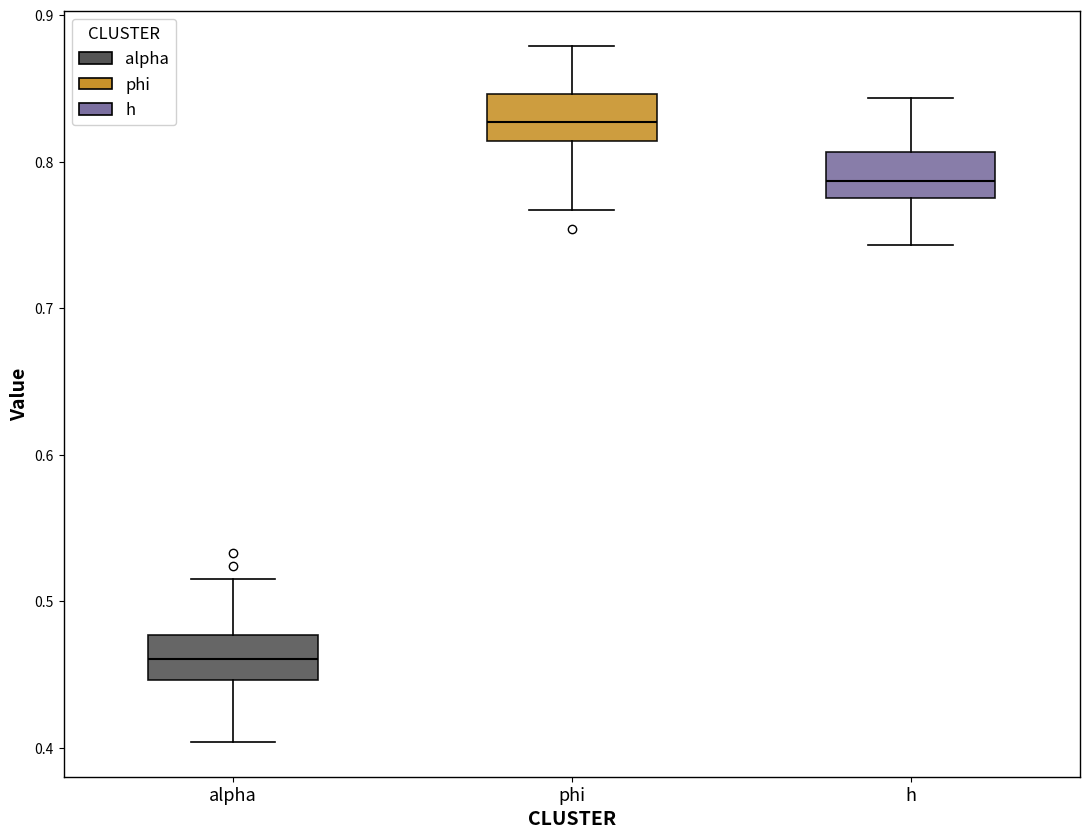

Reading left to right, read every box against the y-axis: the position of its median line, the range the box covers, and the ends of its whiskers. The values are not printed on the chart, so give them approximately, as read against the axis.

alpha: median 0.46, box 0.45 to 0.48, whiskers 0.40 to 0.51
phi: median 0.83, box 0.81 to 0.85, whiskers 0.77 to 0.88
h: median 0.79, box 0.77 to 0.81, whiskers 0.74 to 0.84